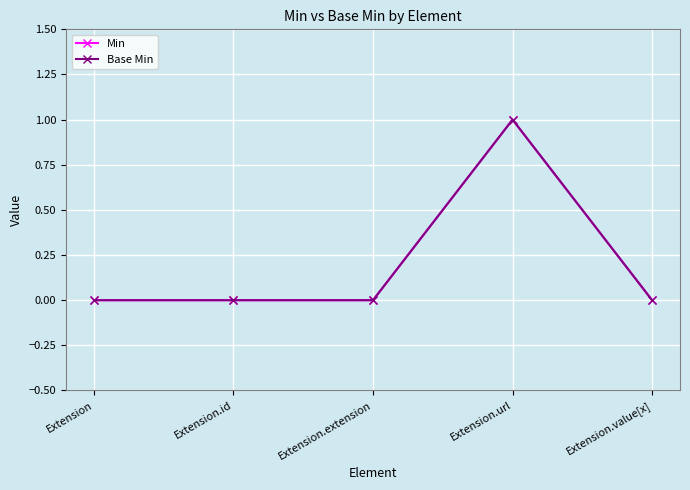

Does the chart display data point markers on the line(s)?

Yes